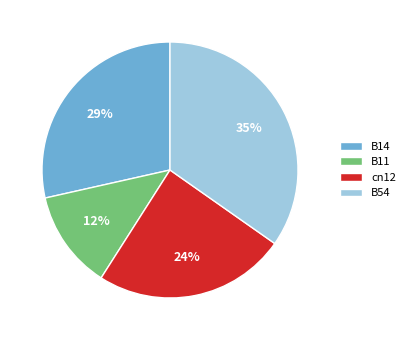

Do B14 and cn12 together represent more than half of the pie?

Yes